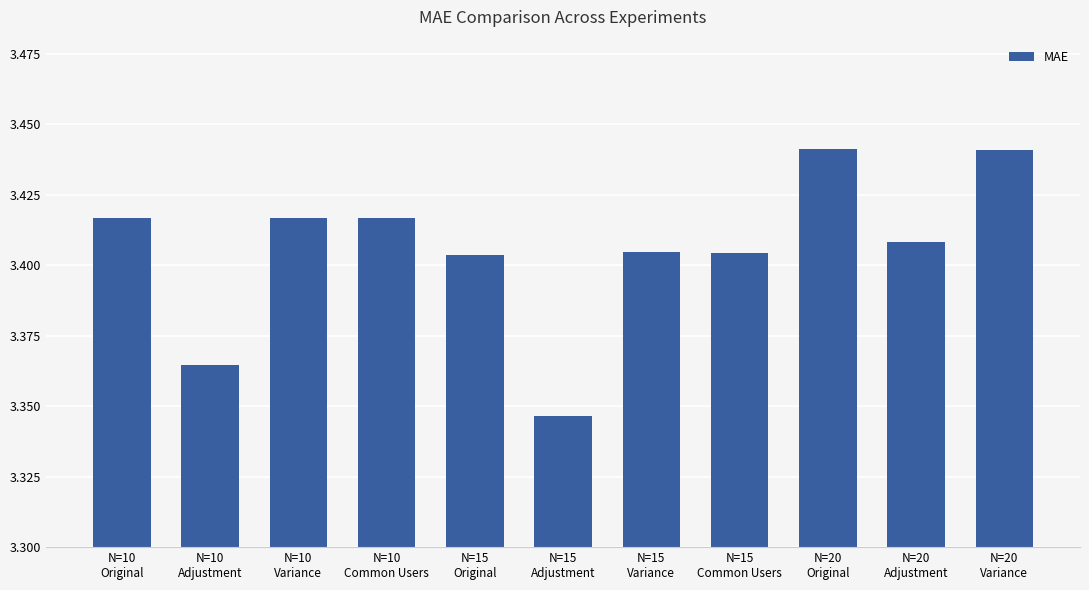

How many data points does each series have?

11